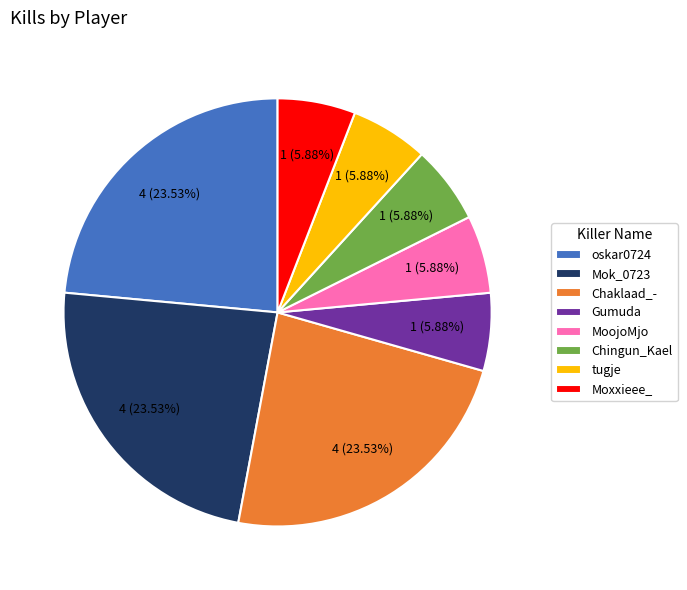

Is there any slice that represents more than half of the pie?

No